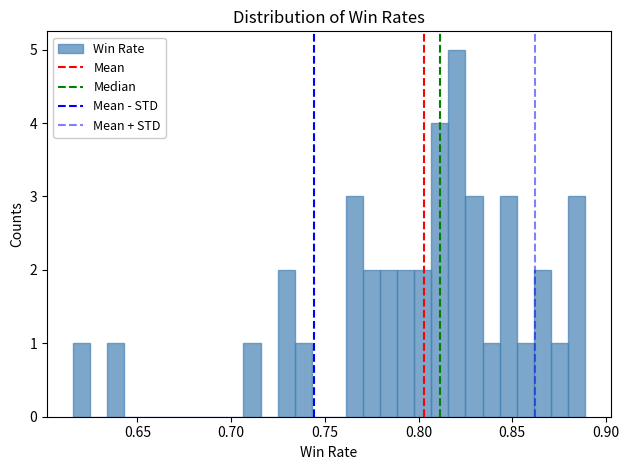

Around what value on the x-axis is the tallest bar? Give the approximate position of its centre, as read against the axis.

0.820